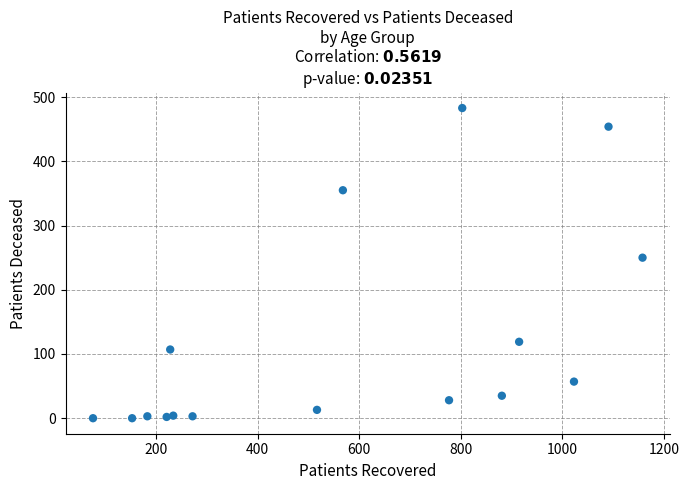

What is the range of Y values (max minus min)?

483